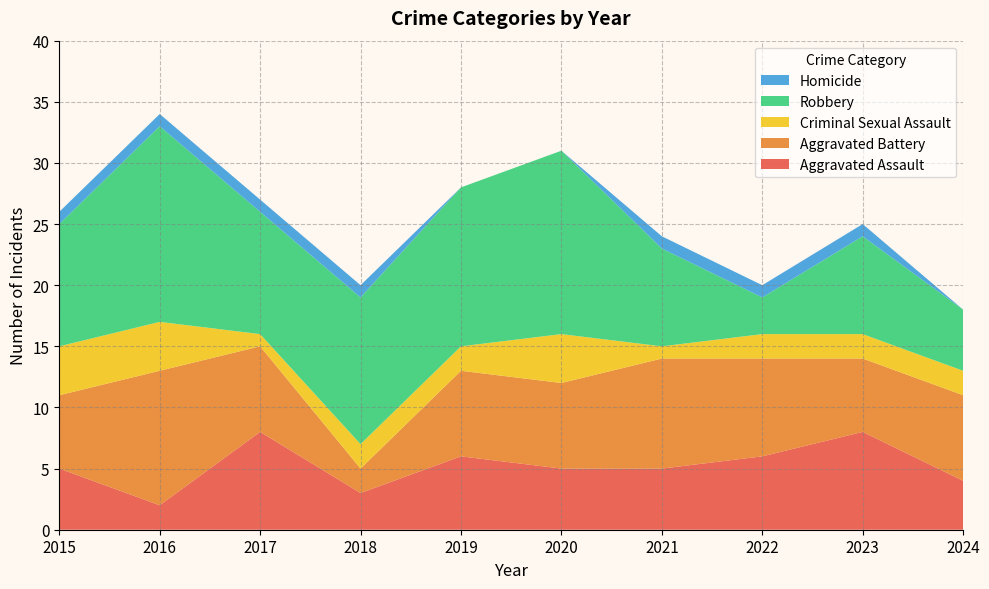

Reading left to right, list all the values displayed in this chart.

Aggravated Assault: 2015=5	2016=2	2017=8	2018=3	2019=6	2020=5	2021=5	2022=6	2023=8	2024=4
Aggravated Battery: 2015=6	2016=11	2017=7	2018=2	2019=7	2020=7	2021=9	2022=8	2023=6	2024=7
Criminal Sexual Assault: 2015=4	2016=4	2017=1	2018=2	2019=2	2020=4	2021=1	2022=2	2023=2	2024=2
Robbery: 2015=10	2016=16	2017=10	2018=12	2019=13	2020=15	2021=8	2022=3	2023=8	2024=5
Homicide: 2015=1	2016=1	2017=1	2018=1	2019=0	2020=0	2021=1	2022=1	2023=1	2024=0